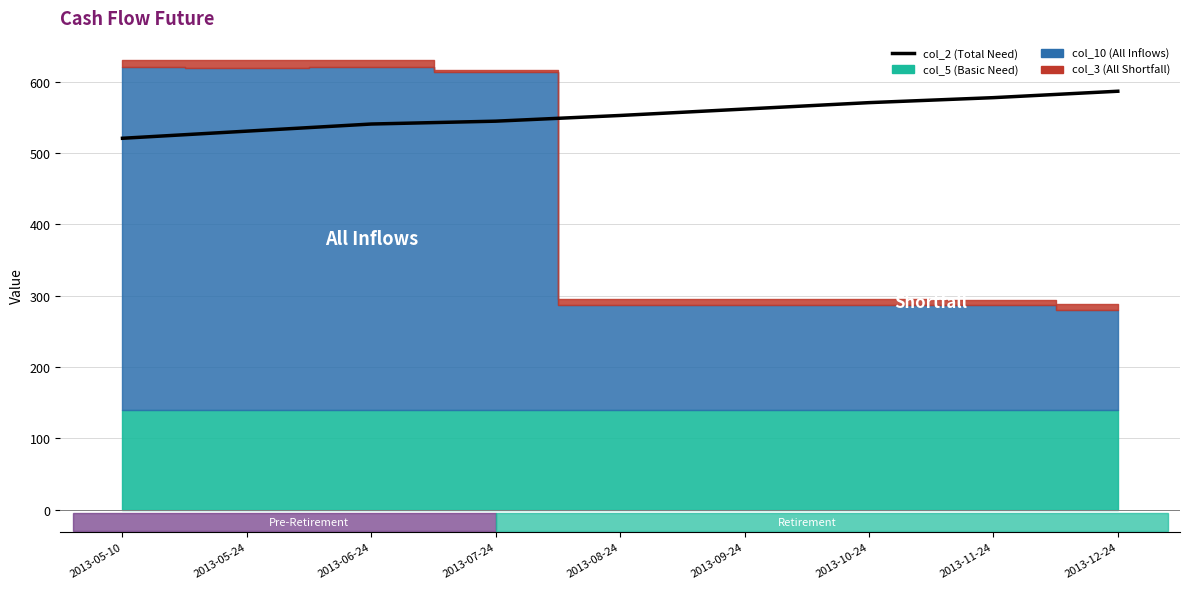

True or false: the data shows 587 at 2013-12-24.

True